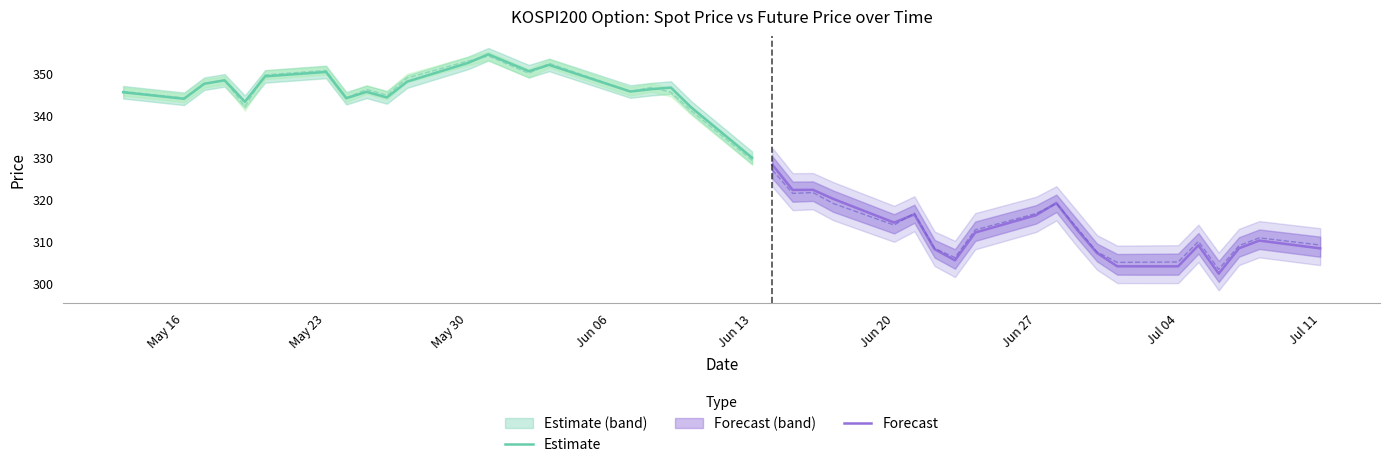

At which label does Estimate reach its minimum?

Jun 13